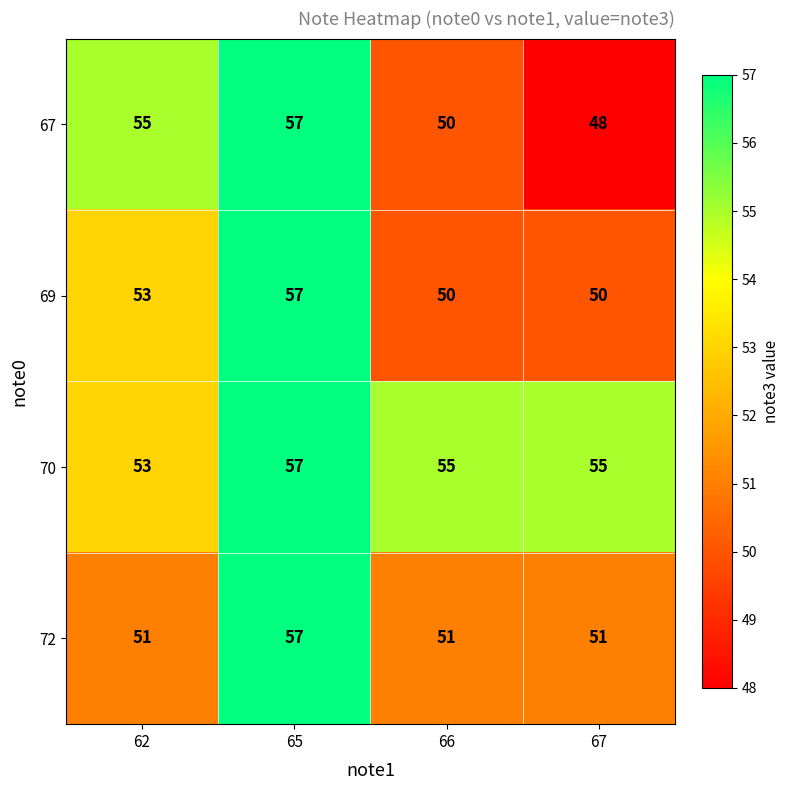

Which label corresponds to the largest value in the chart?

65